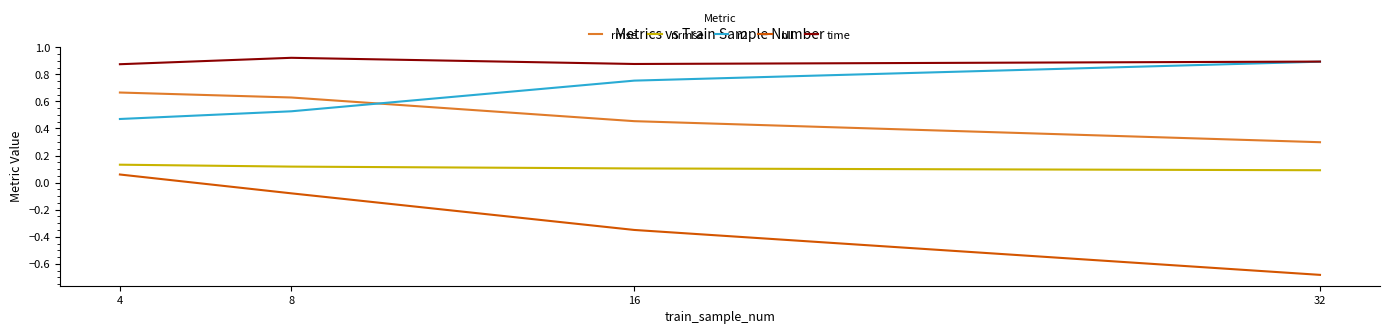

At which label does nll reach its minimum?

32